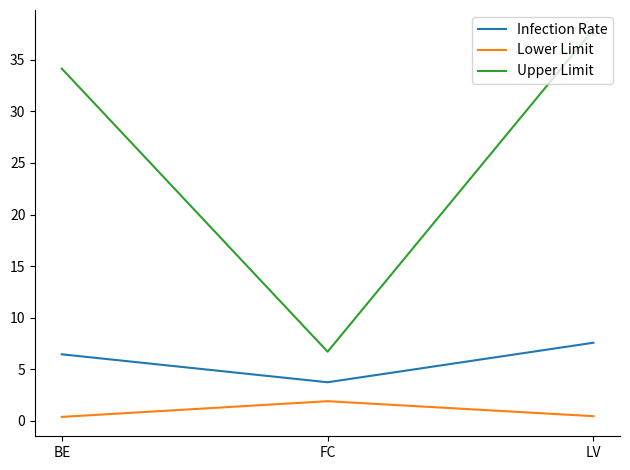

What position from the left is LV?

3